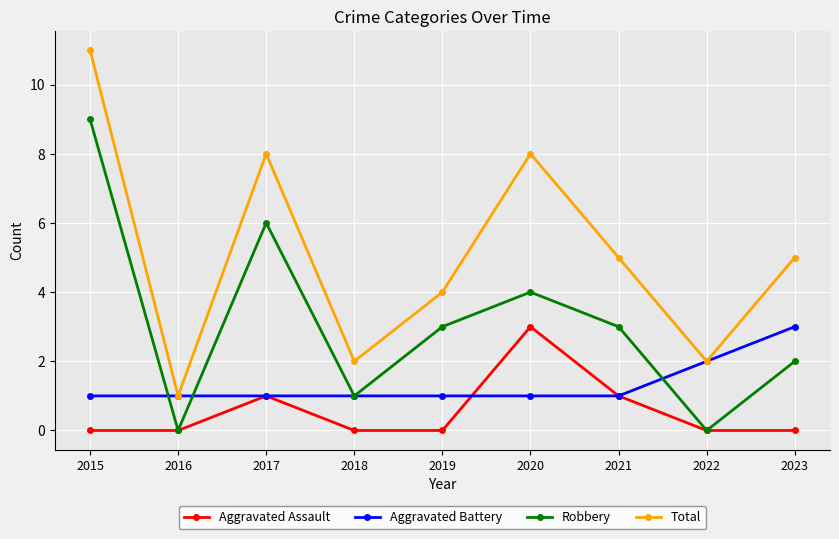

Which series has the widest spread of values?

Total